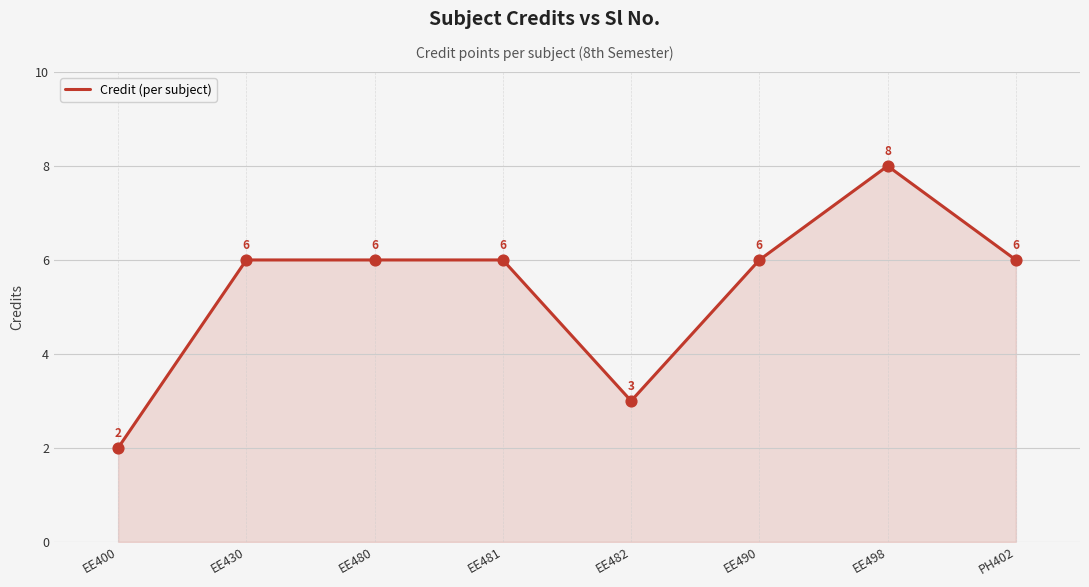

What is the change in value from EE400 to EE430?

+4